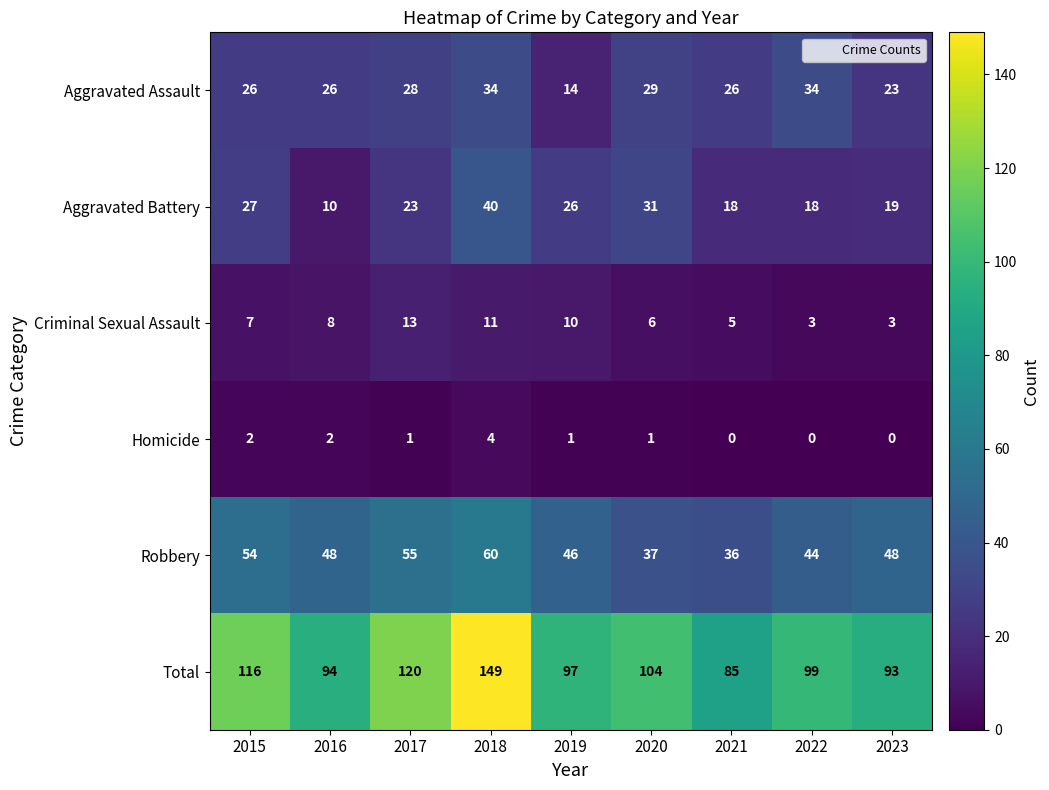

Which series changed the most between 2018 and 2019?

Total